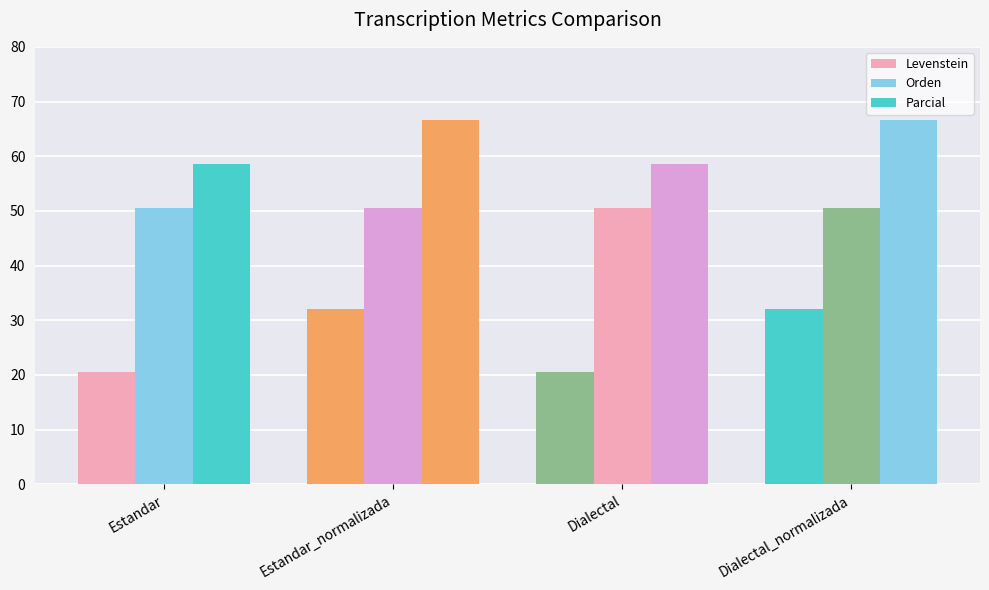

Does the chart contain stacked bars?

No